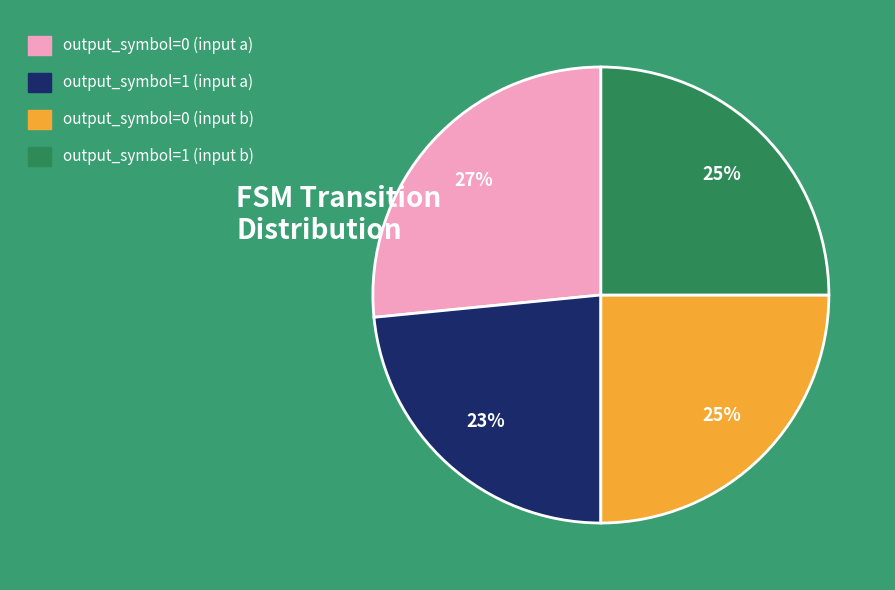

Is it true that output_symbol=1 (input a) is 23% of the pie?

True